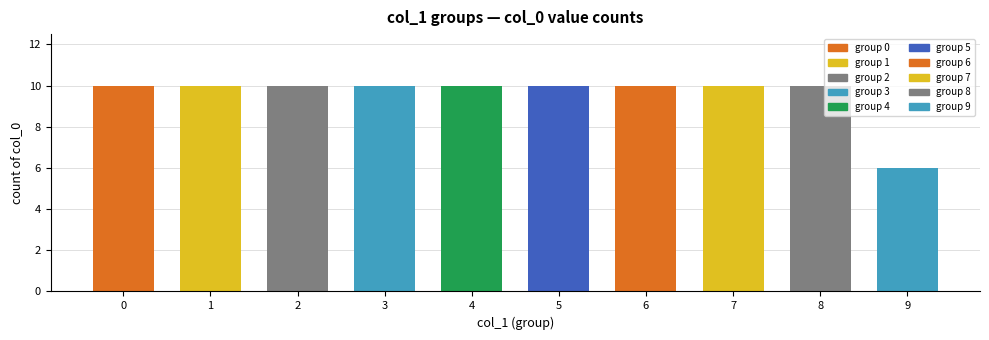

What is the ratio of the value at 3 to the value at 7?

1.0